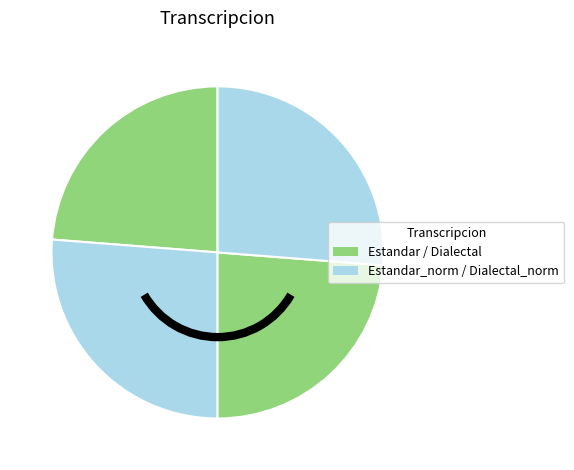

Which slice is the smallest?

Estandar